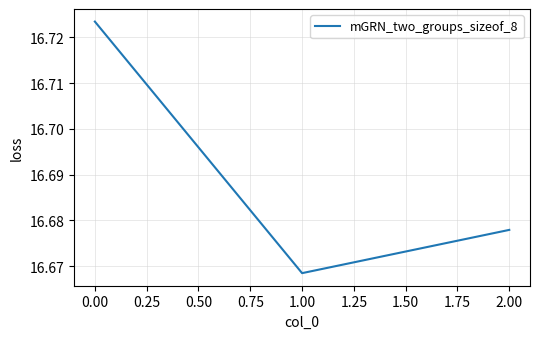

List the labels in order of value, smallest first.

1.00, 2.00, 0.00